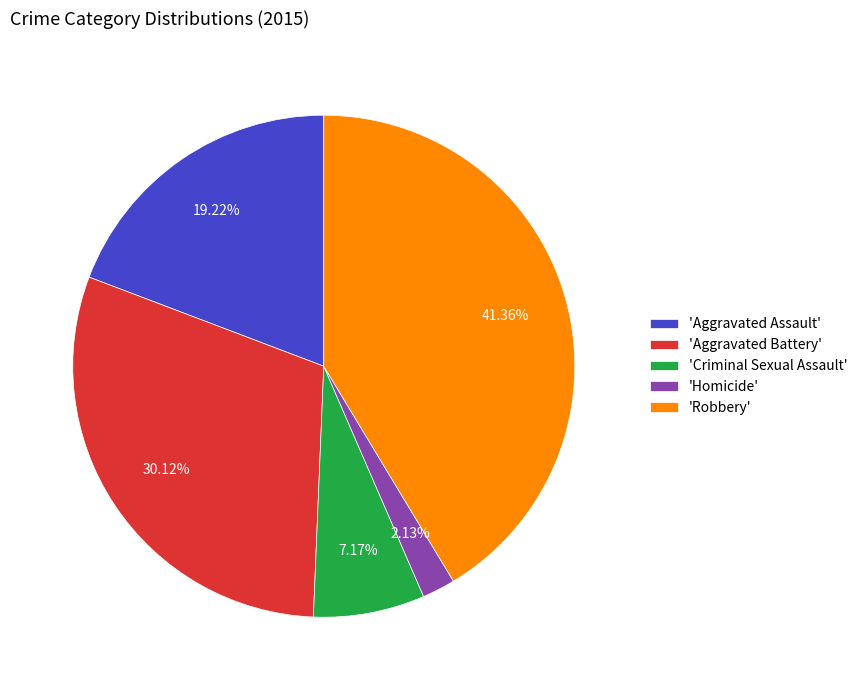

Which category has the biggest portion of the pie?

'Robbery'